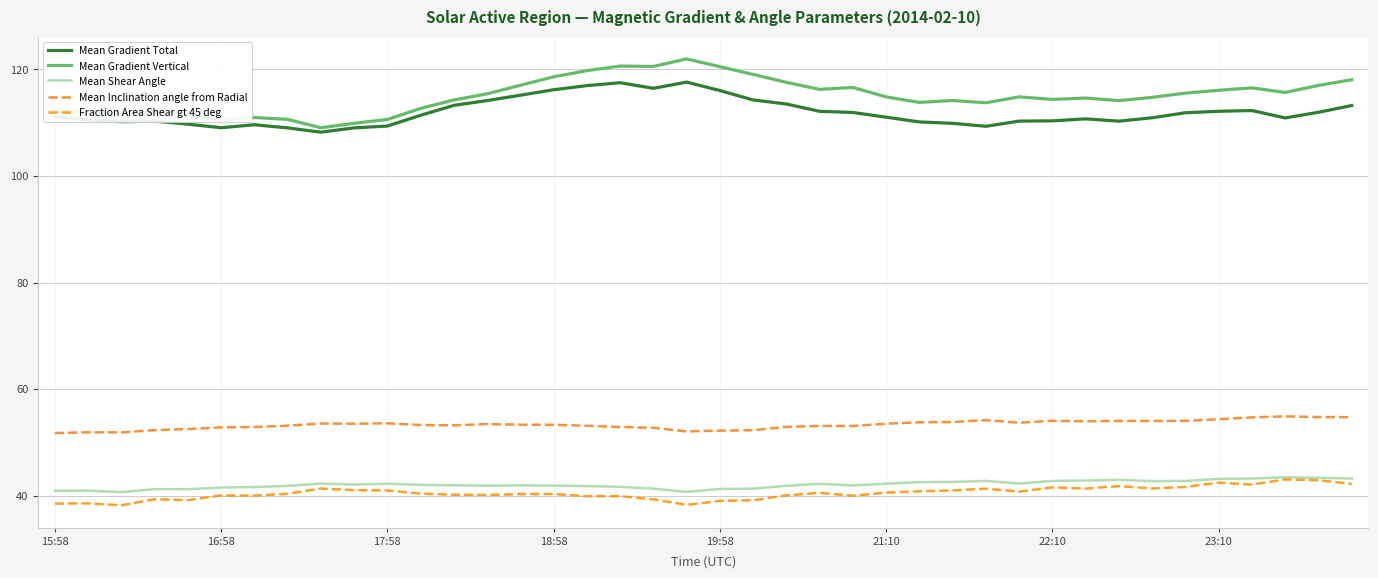

What is the sum of all Mean Gradient Vertical values?

4600.1